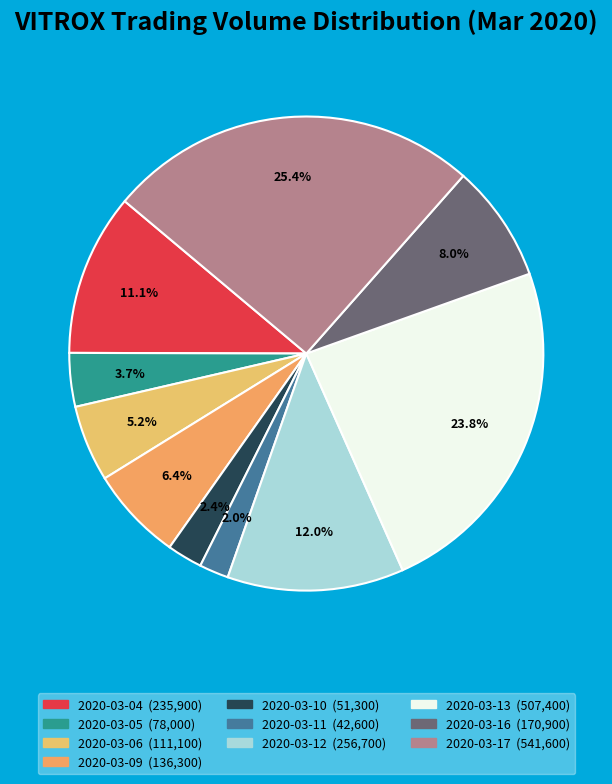

Between 2020-03-12 and 2020-03-06, which is larger?

2020-03-12